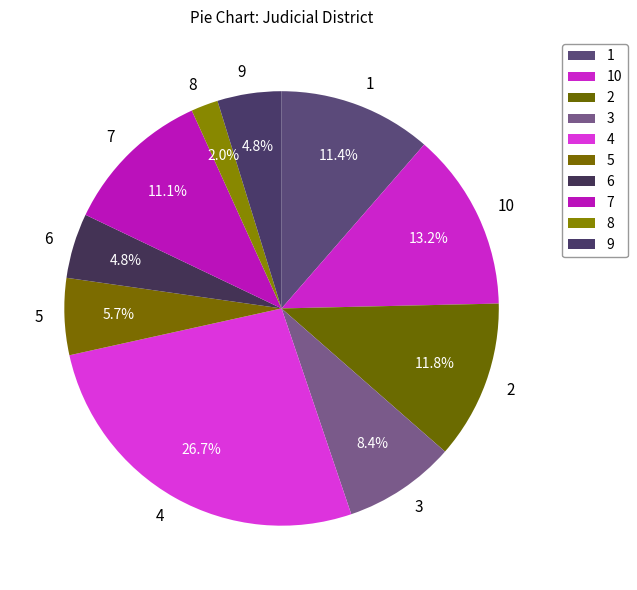

To the nearest percent, what portion does 8 represent?

2%